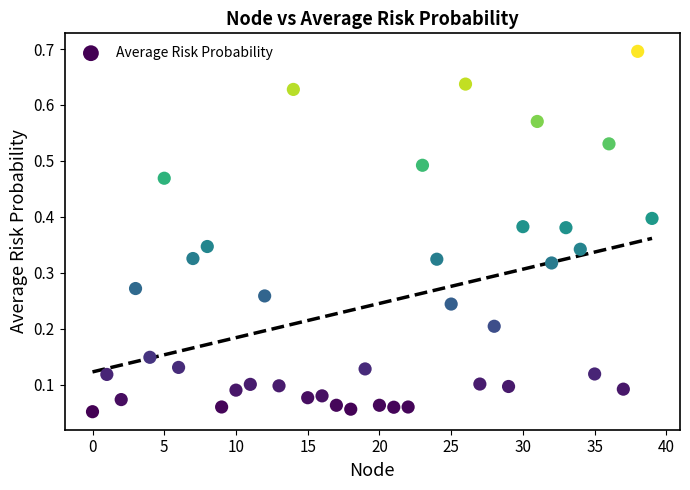

Count the number of points in this scatter plot.

40